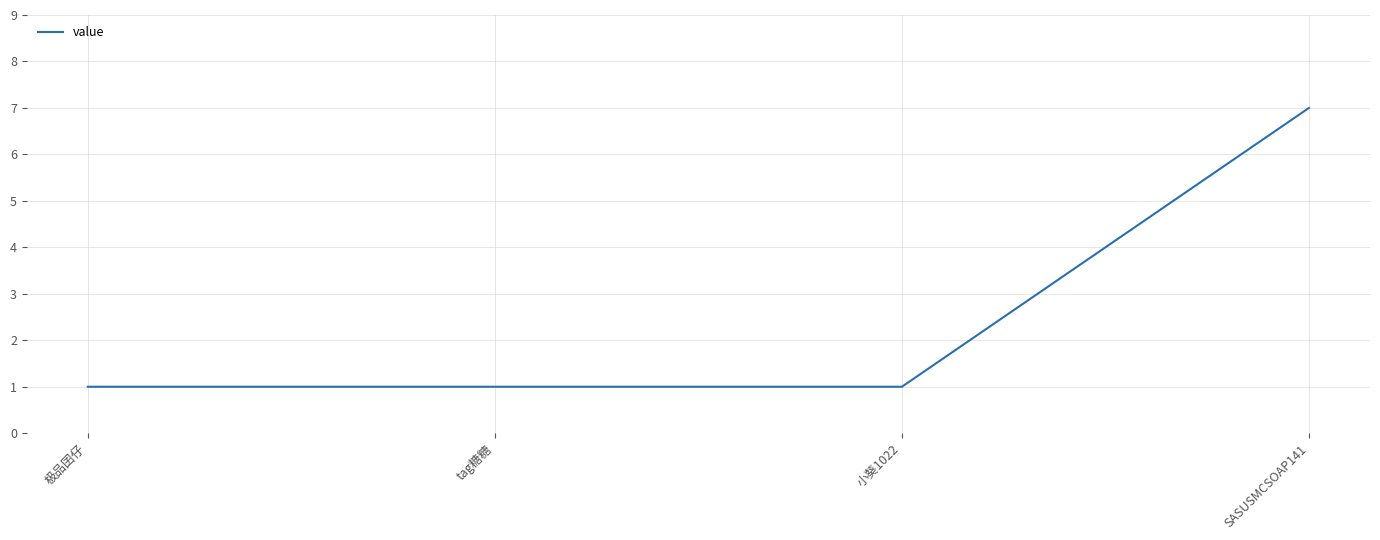

Is it true that the value at 极品囝仔 is 0?

False